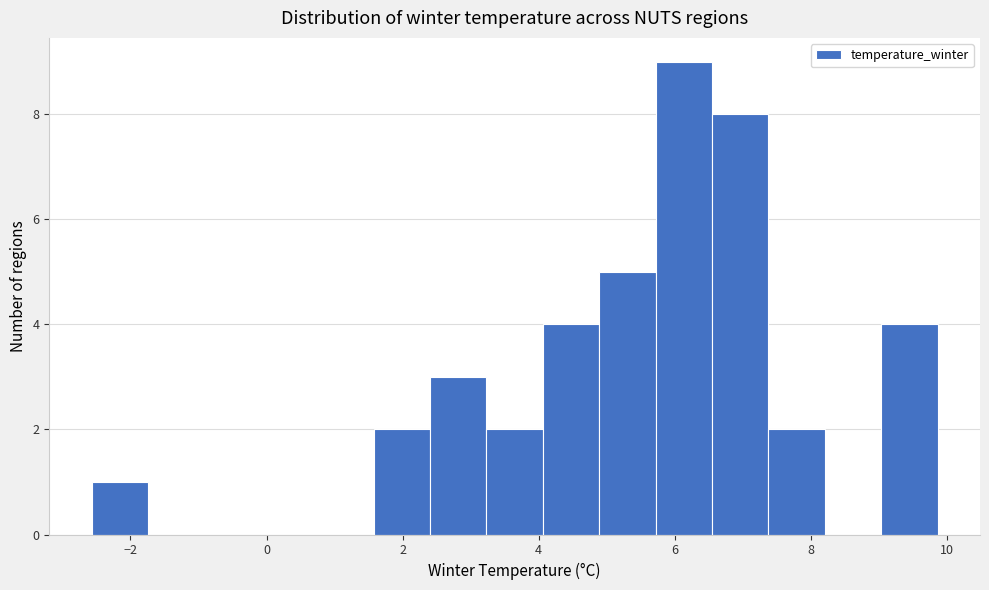

Which range on the x-axis has the tallest bar?

5.8 to 6.6